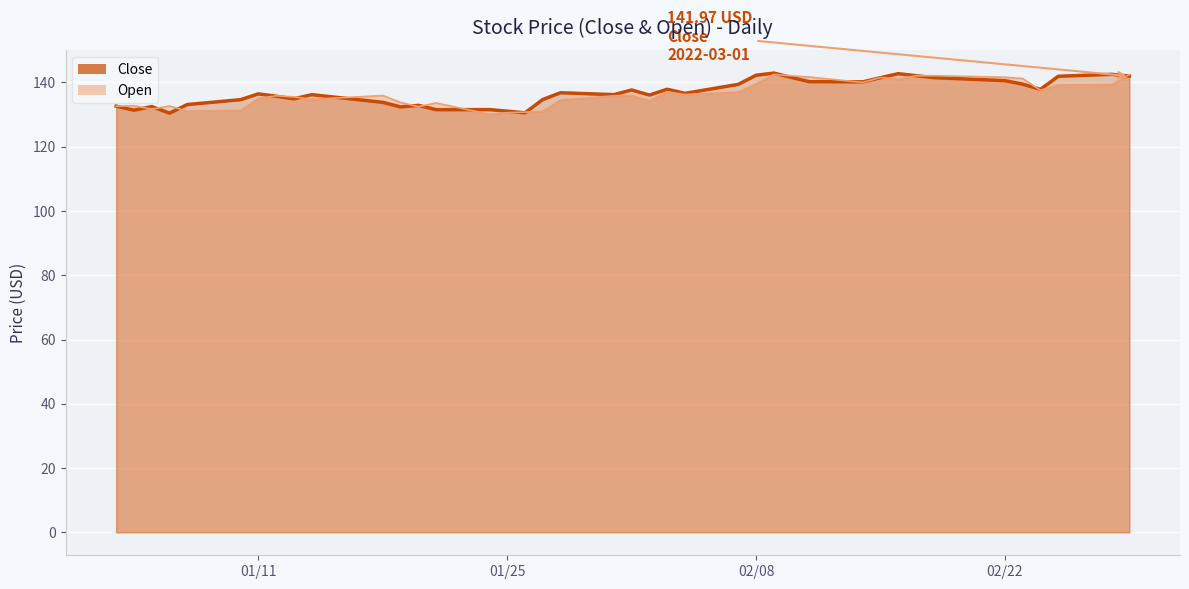

What is the minimum value shown in the chart?

130.1